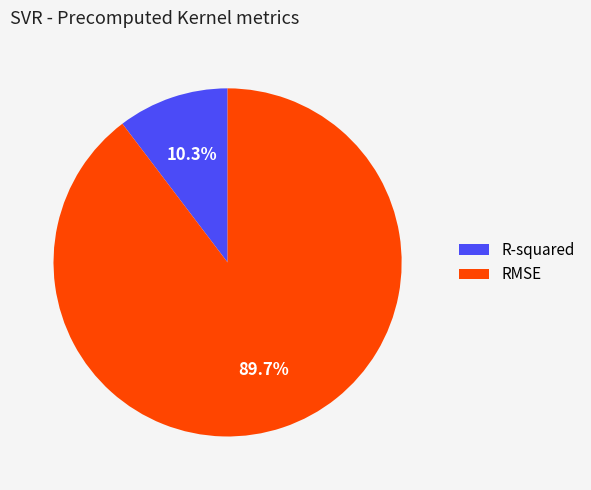

How many slices are in this pie chart?

2